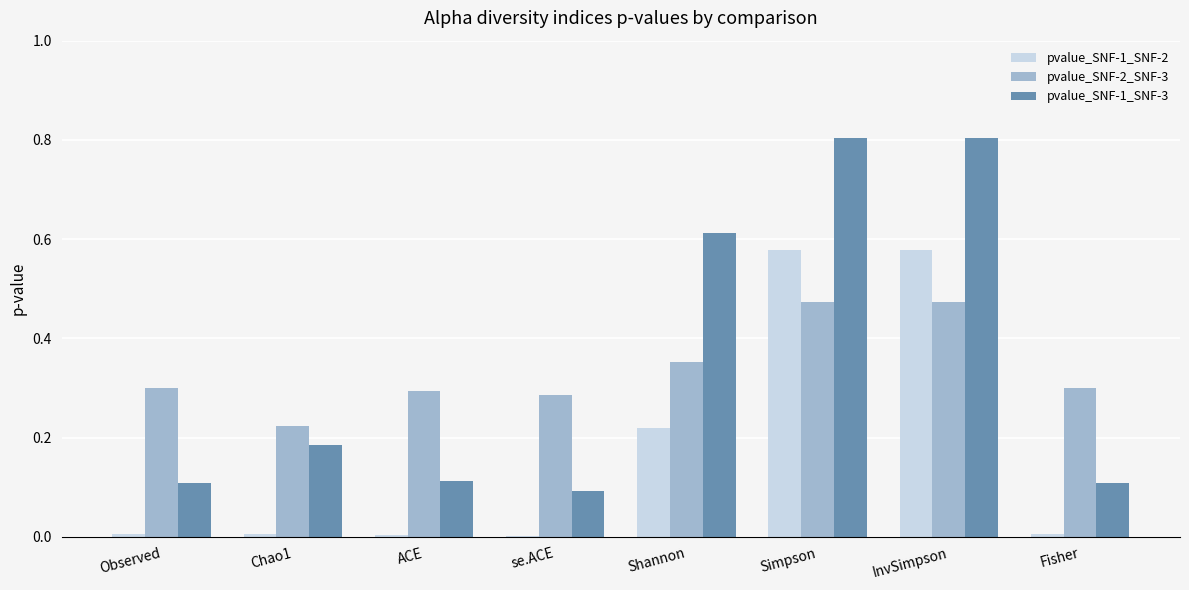

At which label is pvalue_SNF-1_SNF-3 closest to 0?

se.ACE